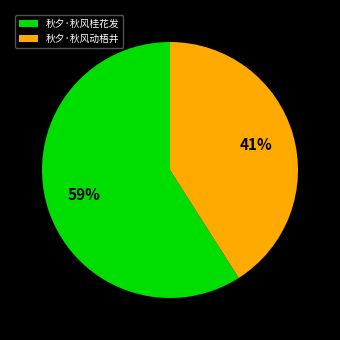

The 秋夕·秋风桂花发 slice represents 72% of the pie. True or false?

False